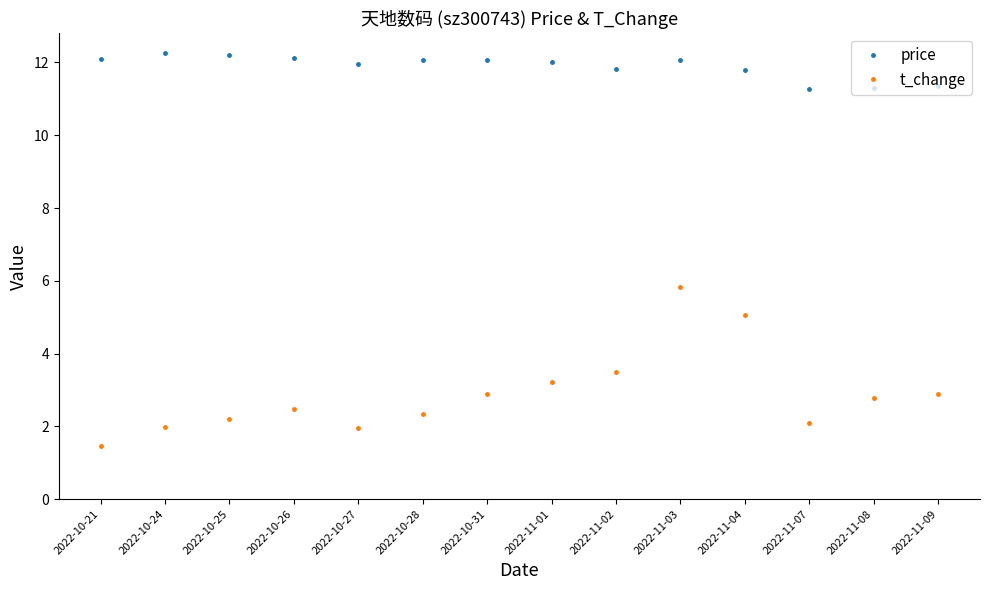

At 2022-11-09, list the series in order from largest to smallest.

price, t_change